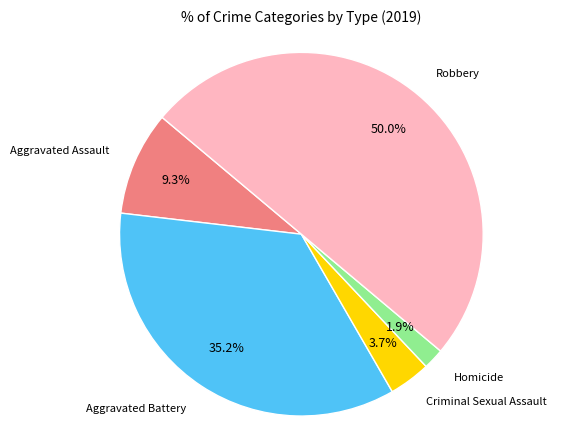

To the nearest percent, what percentage of the pie is Aggravated Assault?

9%